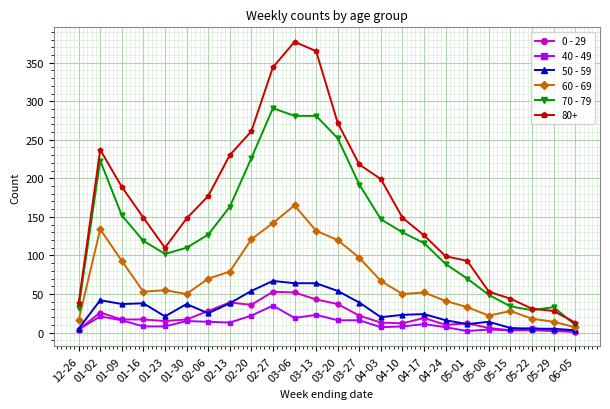

Which series has the largest range (max minus min)?

80+